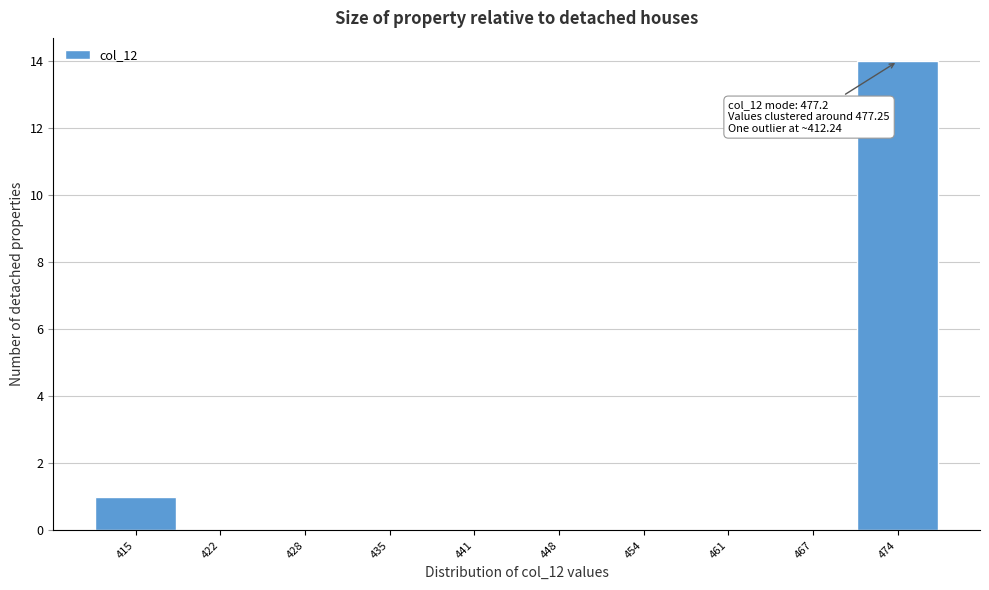

Which range on the x-axis has the tallest bar?

471 to 477